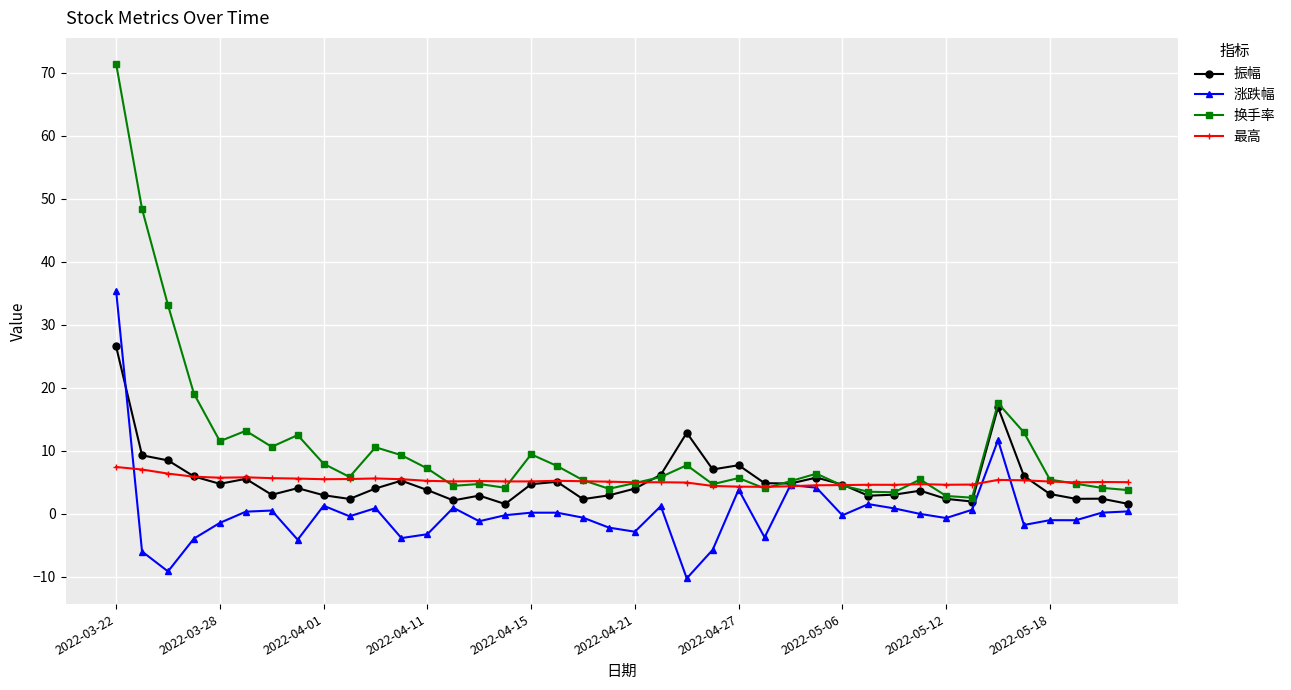

What is the value of the 换手率 point at the 39th from the left?

4.1